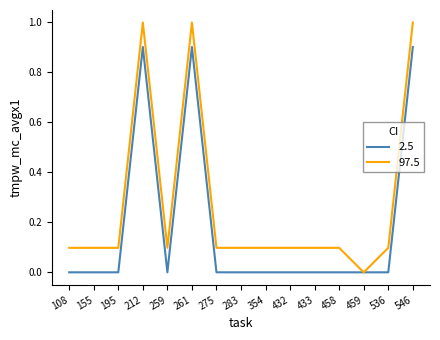

Which series has the largest total across all categories?

97.5